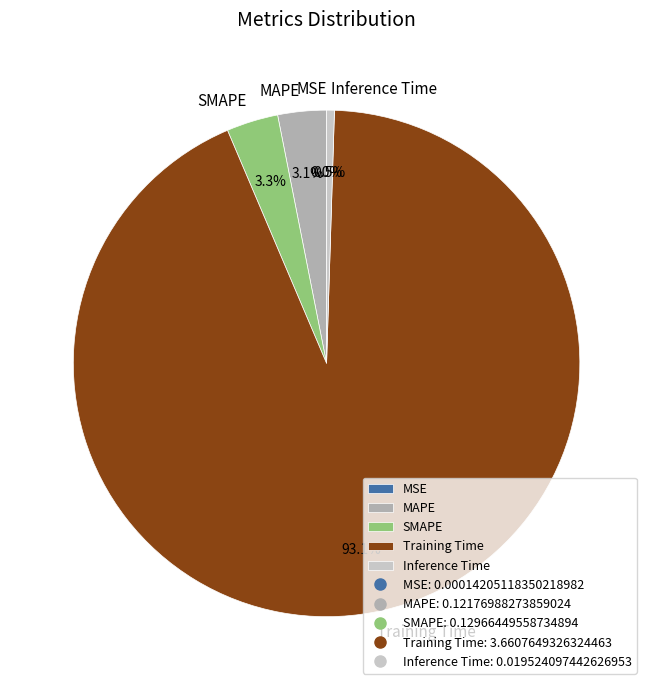

What is the largest slice in the pie chart?

Training Time